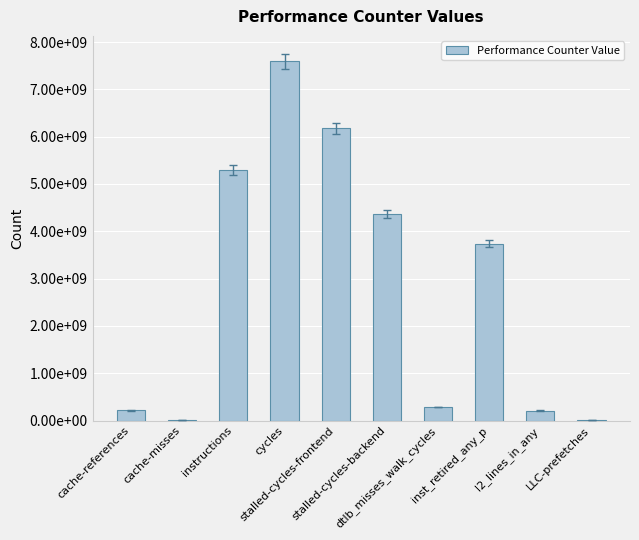

What is the change in value from cache-references to LLC-prefetches?

-199713032